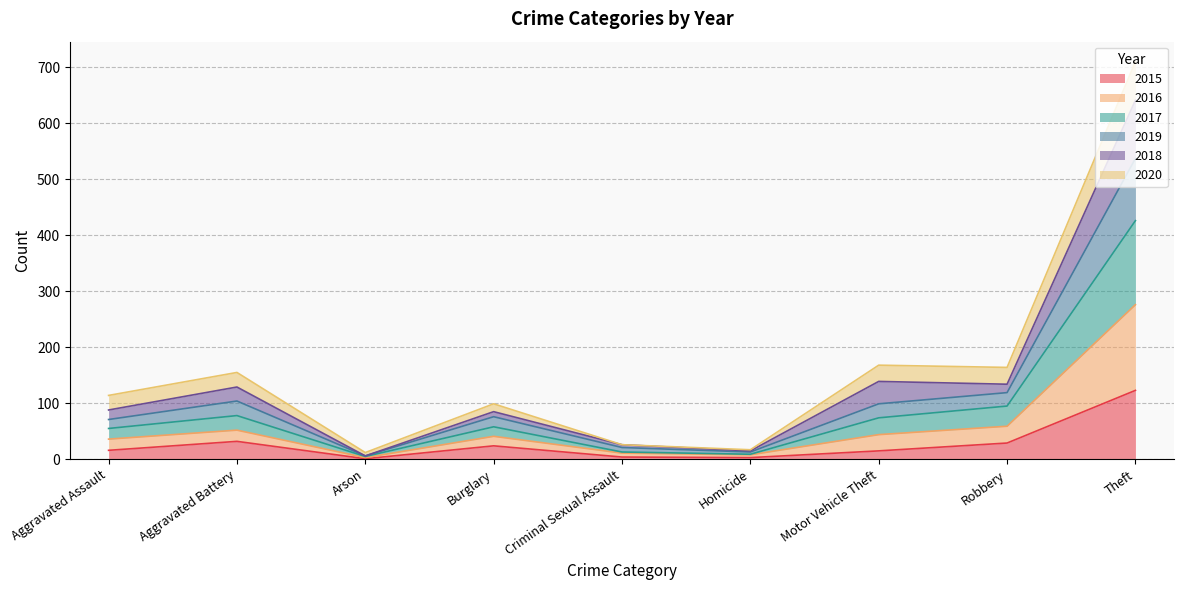

Does the chart have visible grid lines?

Yes